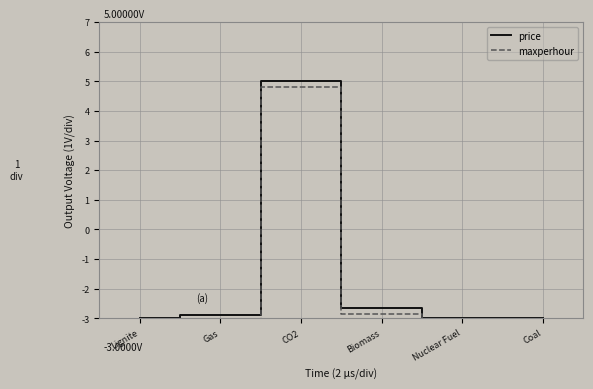

At which label is price closest to 1?

Biomass